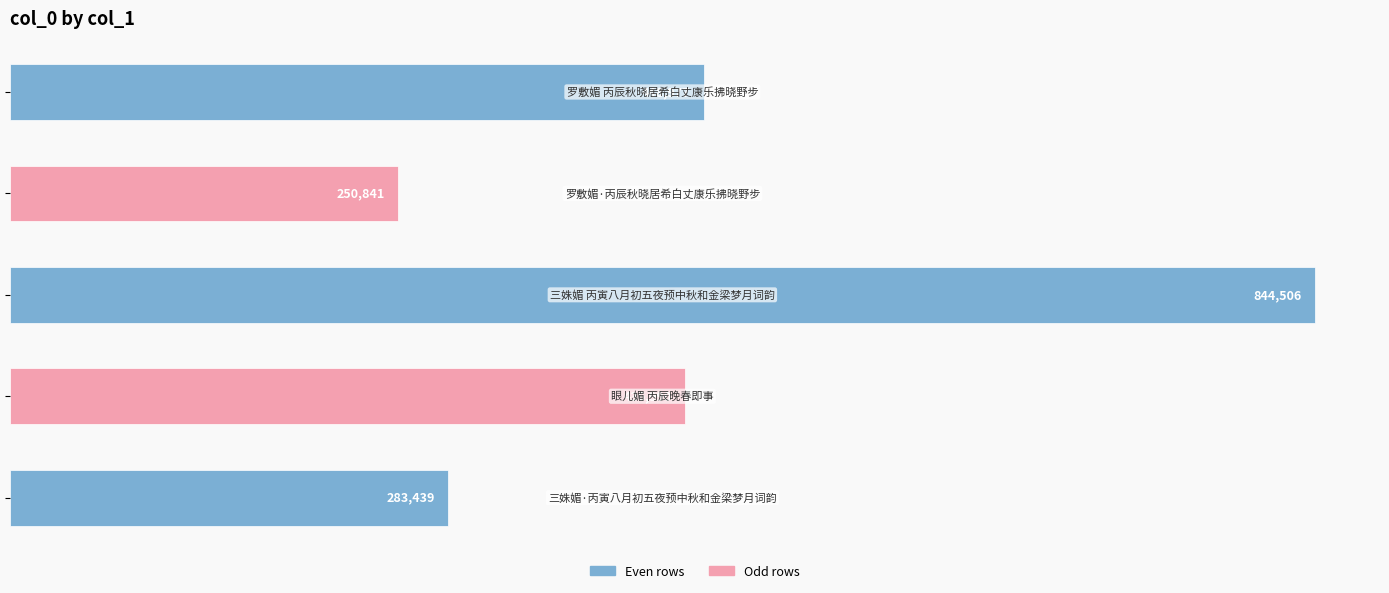

What is the value of the 2nd bar from the top?

250841